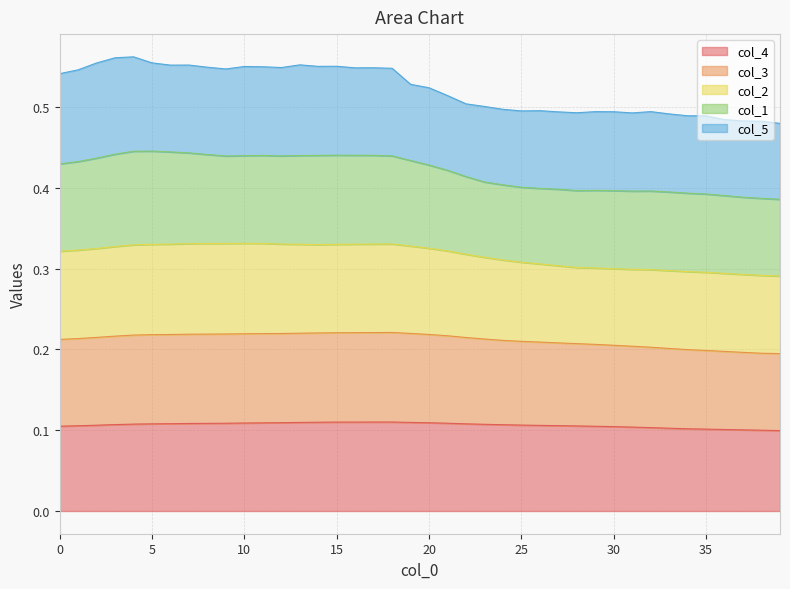

True or false: col_2 and col_4 intersect in this chart.

False